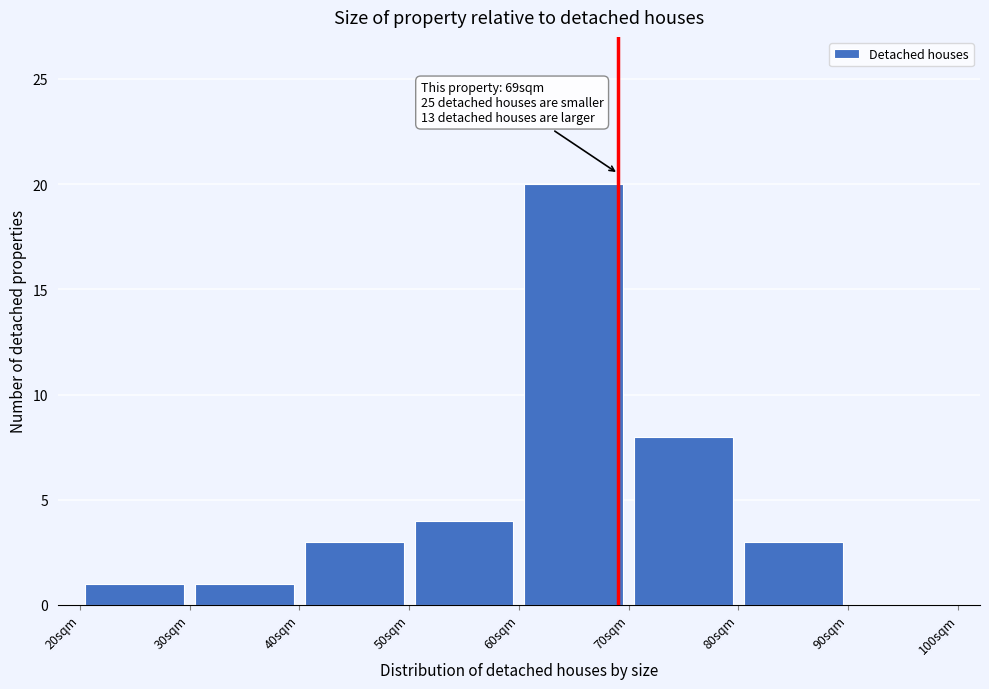

Over which range of the x-axis is the bar tallest?

60 to 70